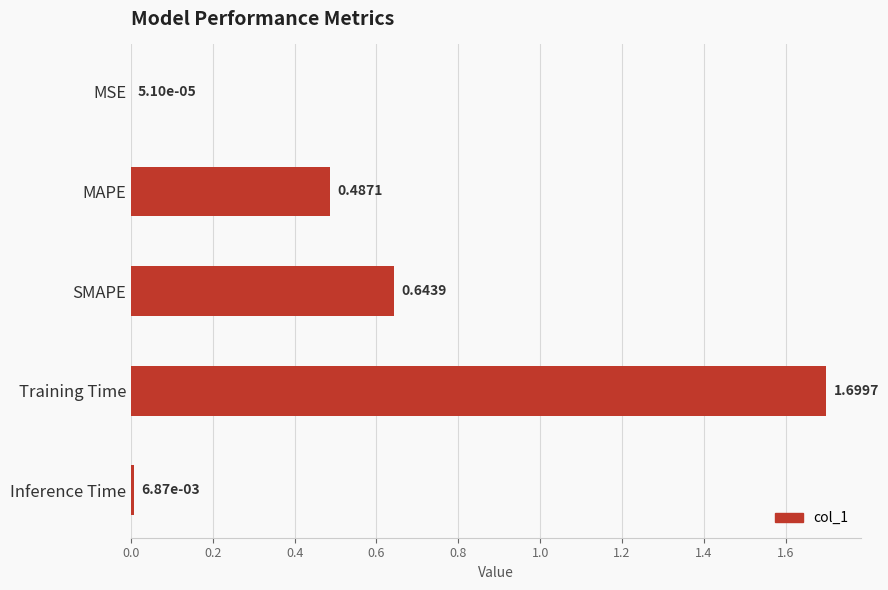

What is the change in value from MAPE to SMAPE?

+0.2